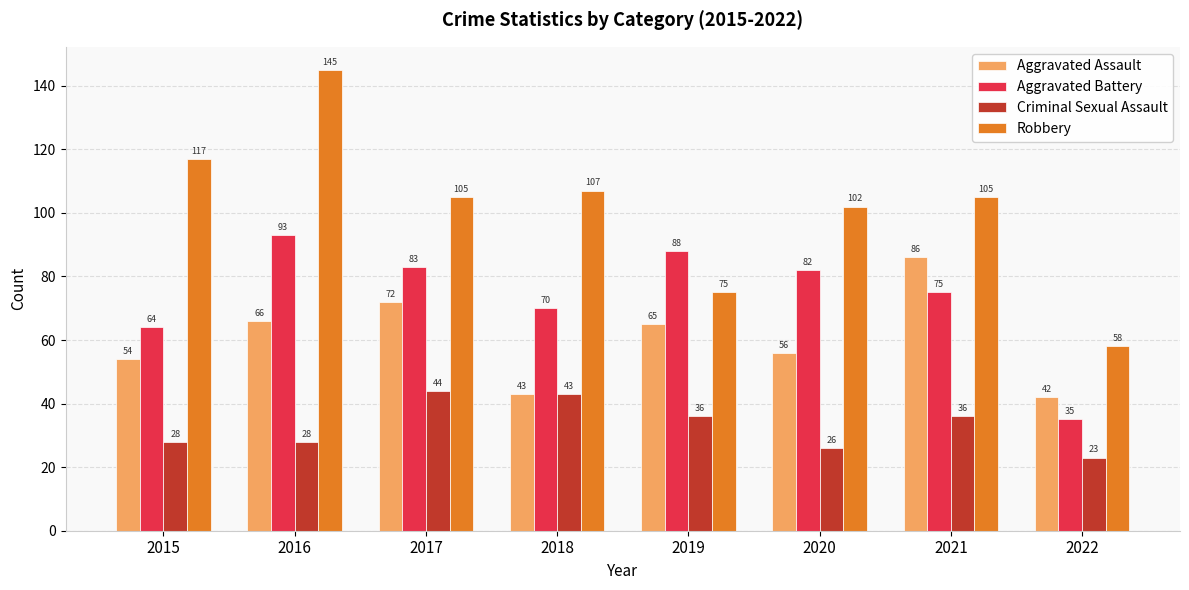

How many groups of bars are there?

8